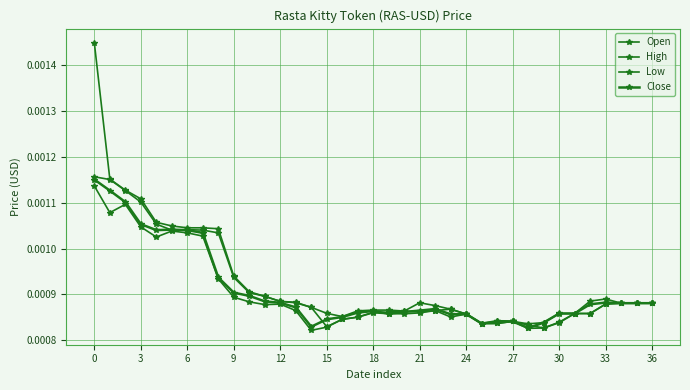

How many lines are shown in the chart?

4